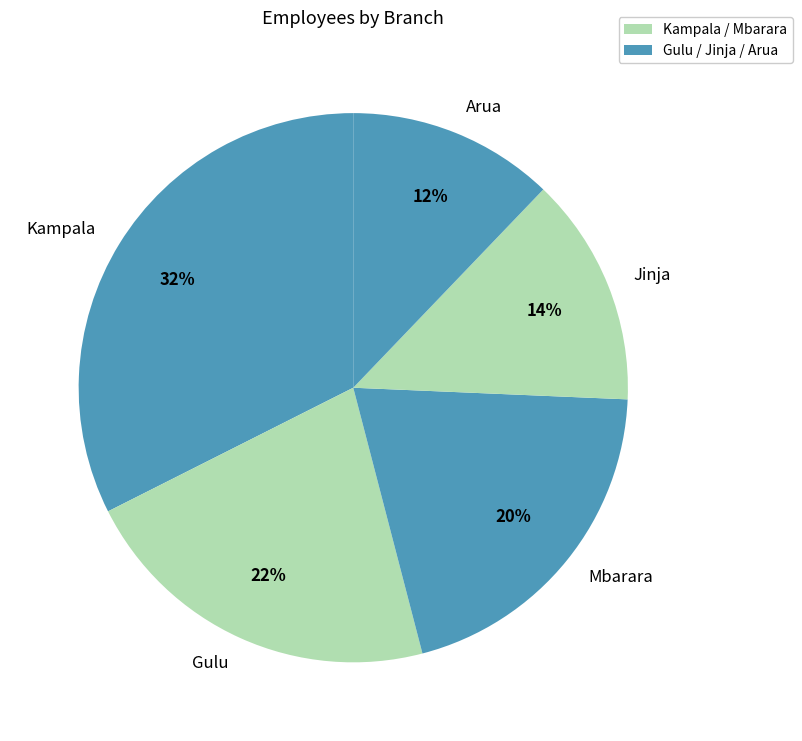

To the nearest percent, what portion does Gulu represent?

22%